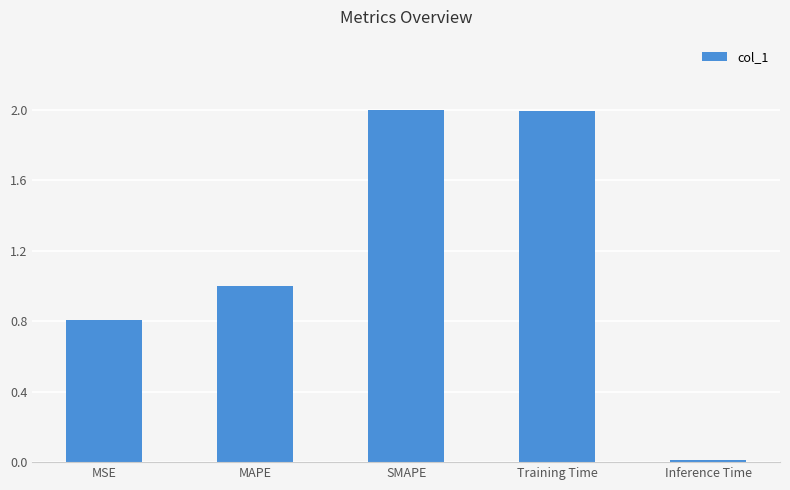

What is the value of the 4th bar from the left?

2.0